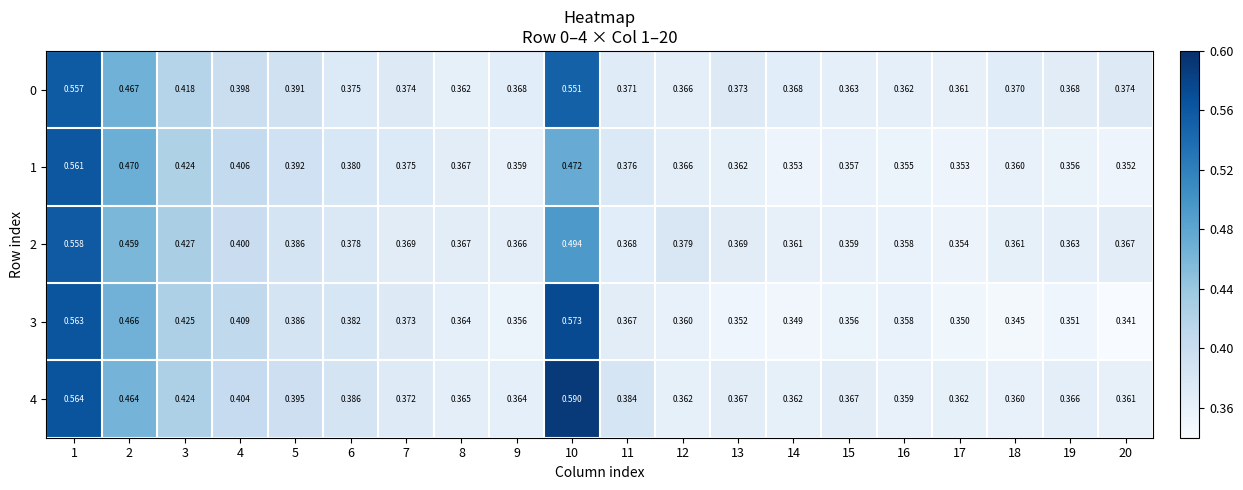

Count the number of categories in the chart.

20